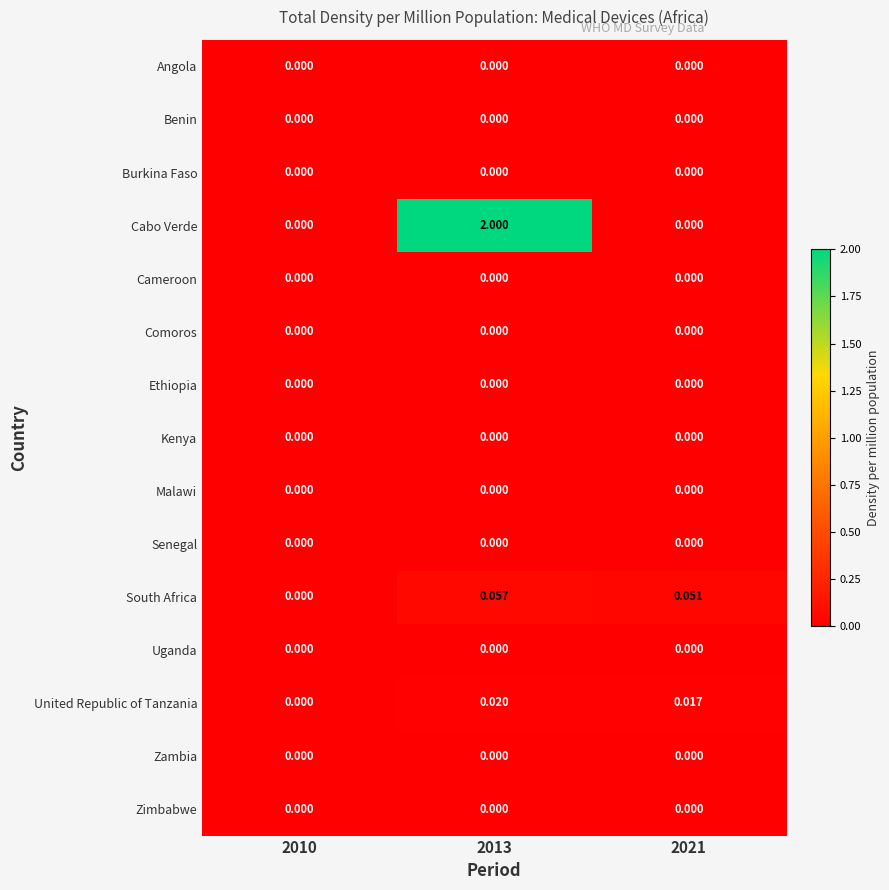

Between 2013 and 2021, which series saw the biggest shift?

Cabo Verde